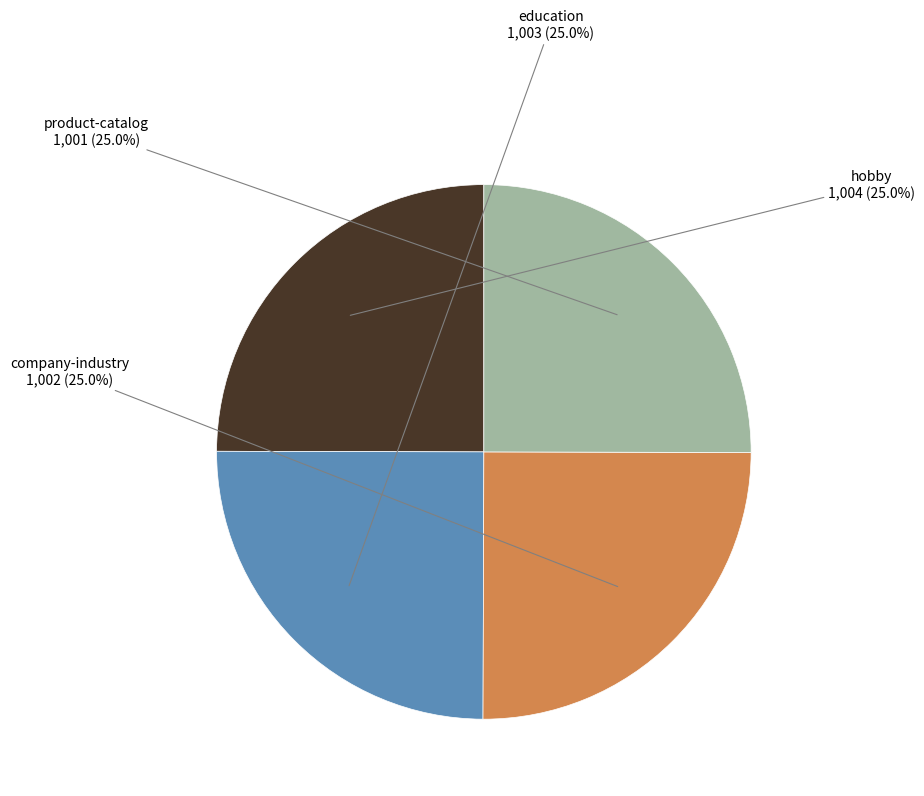

Is there any slice that represents more than half of the pie?

No